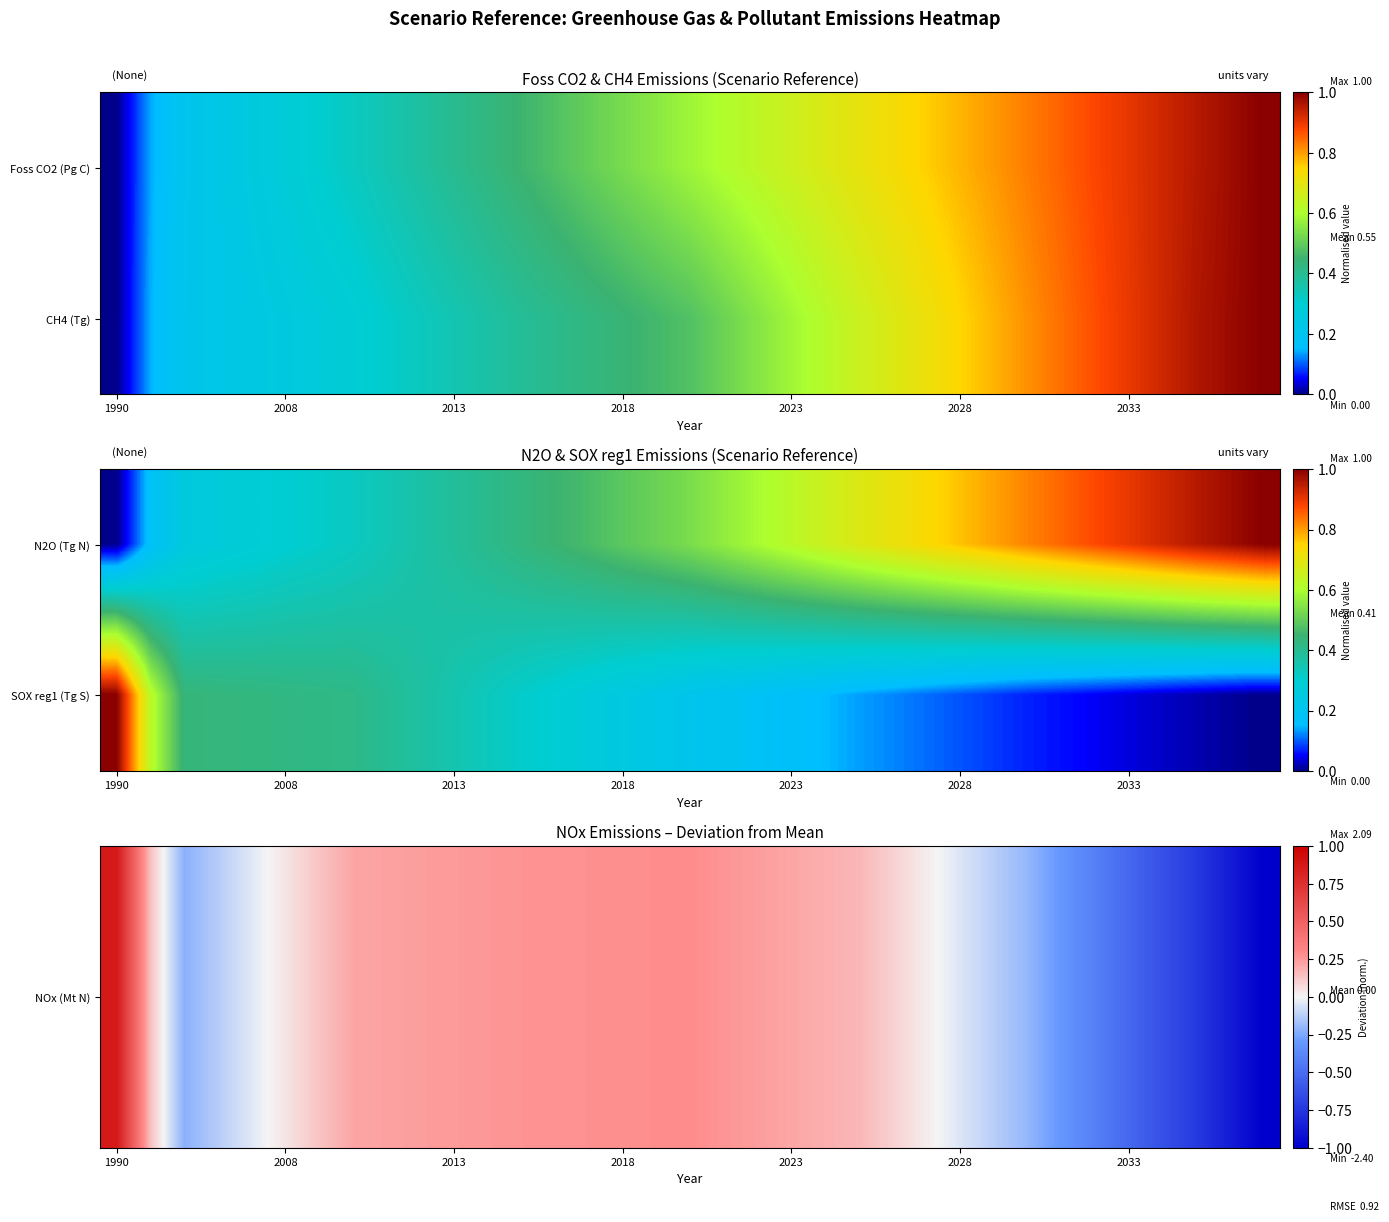

At how many categories does at least one series exceed 0?

34